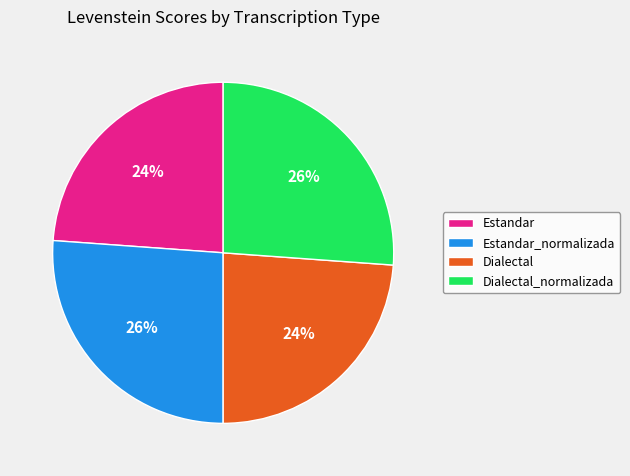

True or false: Dialectal accounts for 32% of the total.

False